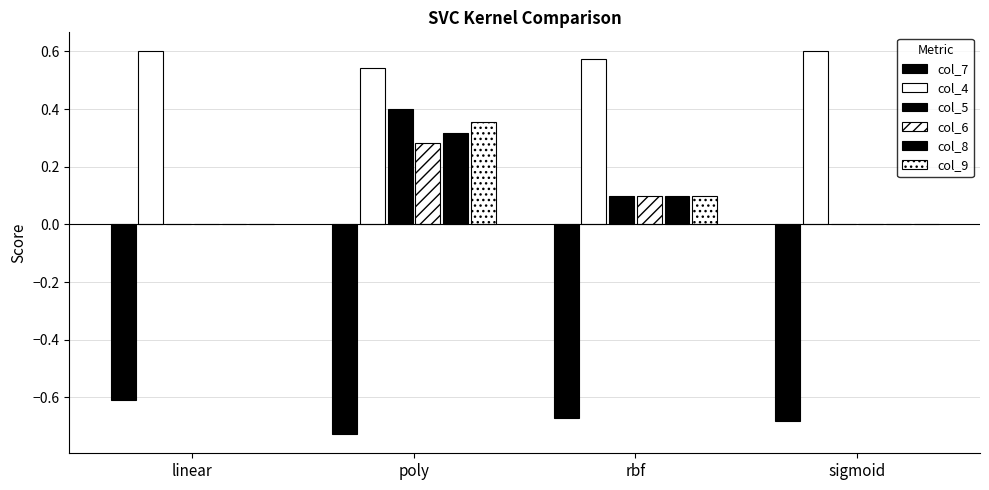

True or false: col_7 has a value of -0.6 at linear.

True